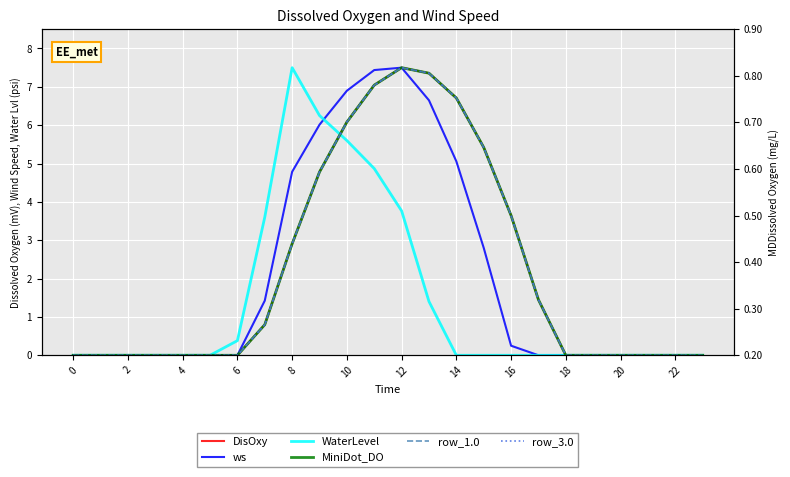

Reading left to right, transcribe all the data shown in this chart.

DisOxy: 0.0	0.0	0.0	0.0	0.0	0.0	0.0	0.8	2.9	4.8	6.1	7.0	7.5	7.4	6.7	5.4	3.6	1.4	0.0	0.0	0.0	0.0	0.0	0.0
ws: 0.0	0.0	0.0	0.0	0.0	0.0	0.0	1.4	4.8	6.0	6.9	7.4	7.5	6.6	5.1	2.8	0.2	0.0	0.0	0.0	0.0	0.0	0.0	0.0
WaterLevel: 0.0	0.0	0.0	0.0	0.0	0.0	0.4	3.6	7.5	6.3	5.6	4.9	3.8	1.4	0.0	0.0	0.0	0.0	0.0	0.0	0.0	0.0	0.0	0.0
MiniDot_DO: 0.0	0.0	0.0	0.0	0.0	0.0	0.0	0.8	2.9	4.8	6.1	7.0	7.5	7.4	6.7	5.4	3.6	1.4	0.0	0.0	0.0	0.0	0.0	0.0
row_1.0: 0.0	0.0	0.0	0.0	0.0	0.0	0.0	0.8	2.9	4.8	6.1	7.0	7.5	7.4	6.7	5.4	3.6	1.4	0.0	0.0	0.0	0.0	0.0	0.0
row_3.0: 0.0	0.0	0.0	0.0	0.0	0.0	0.0	0.8	2.9	4.8	6.1	7.0	7.5	7.4	6.7	5.4	3.6	1.4	0.0	0.0	0.0	0.0	0.0	0.0